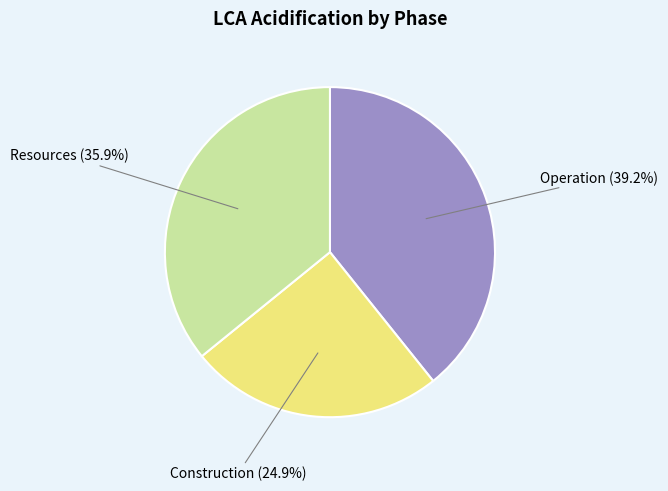

Is there a majority slice in this chart?

No